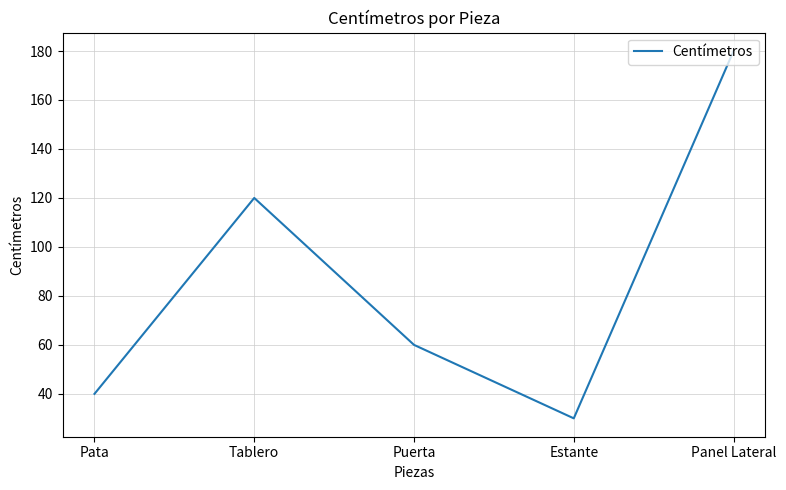

How many interior local peaks (higher than both neighbors) does the data have?

1